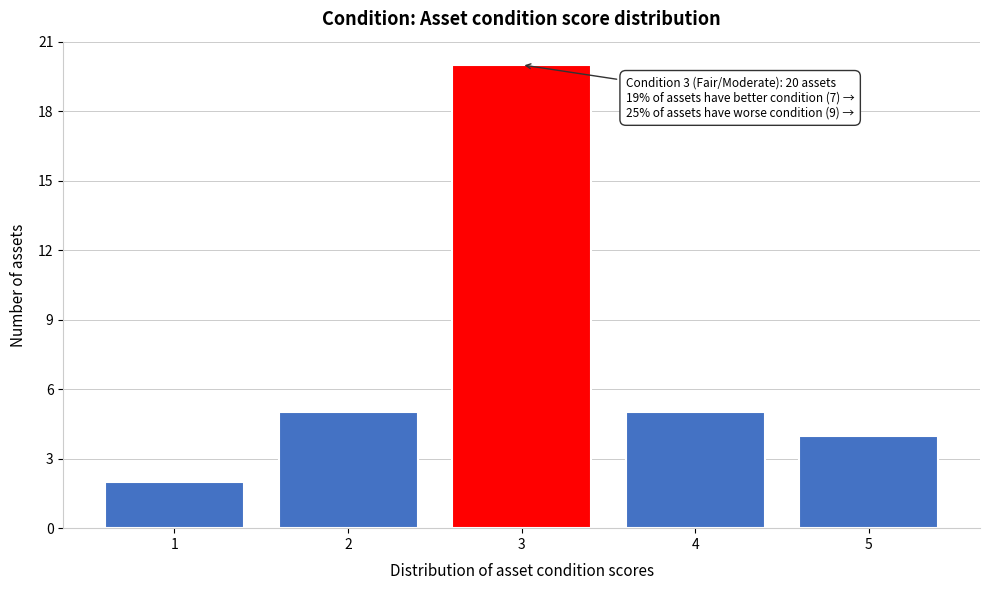

Reading left to right, extract all data points from this chart.

2	5	20	5	4